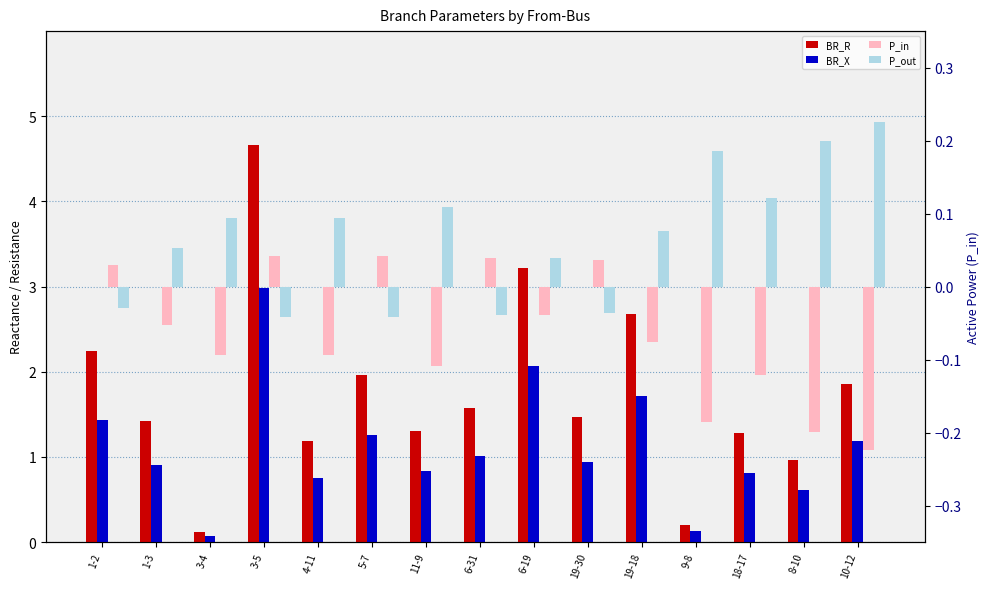

What is the maximum value shown in the chart?

4.7